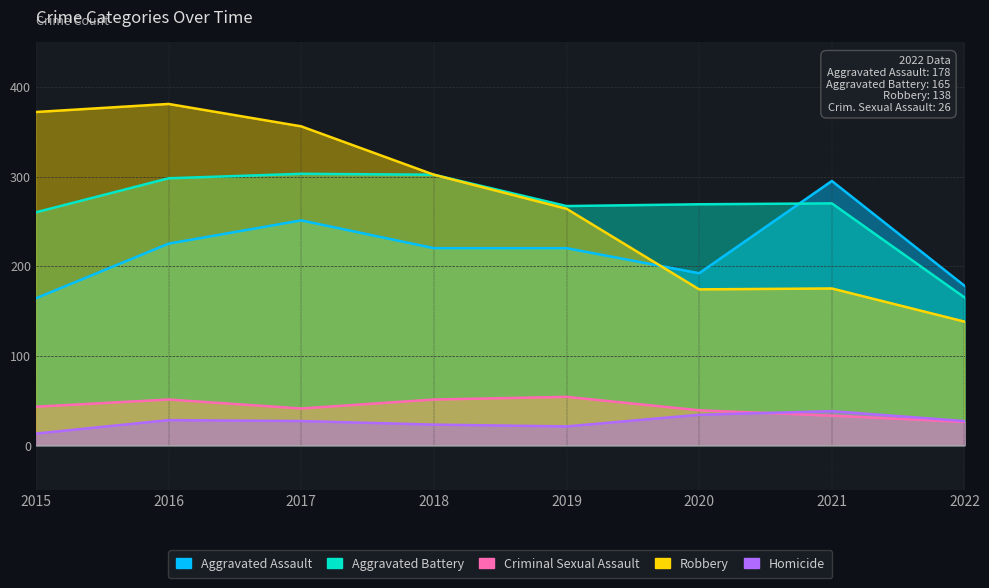

What is the minimum value shown in the chart?

13